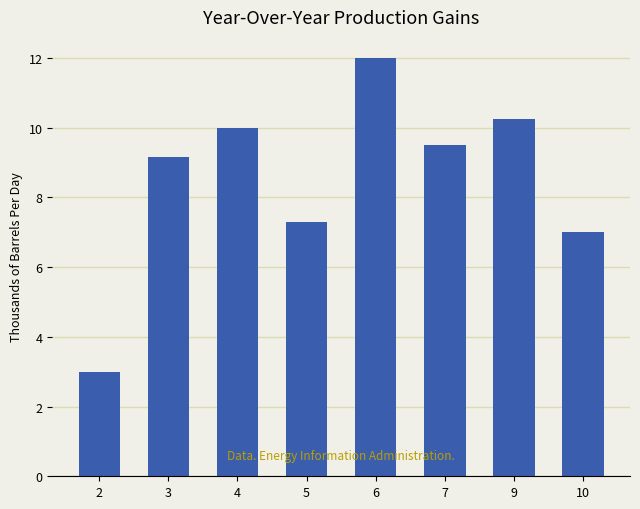

What is the change in value from 5 to 10?

-0.3